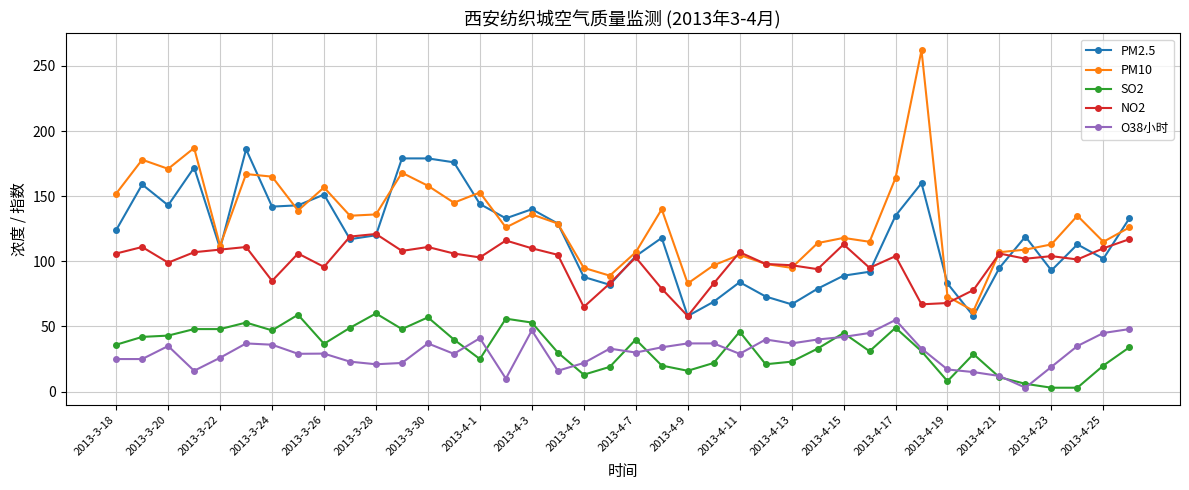

How many series are shown in this chart?

5